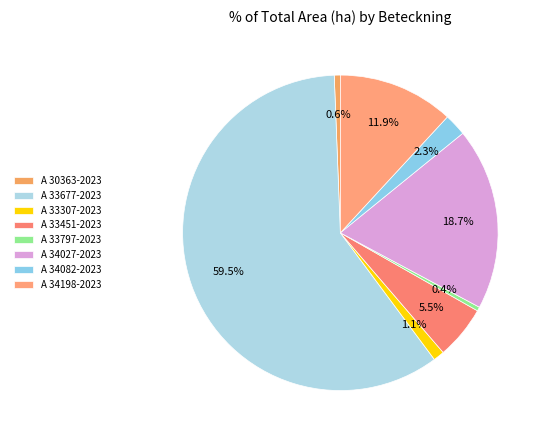

Rank the categories by value from lowest to highest.

A 33797-2023, A 30363-2023, A 33307-2023, A 34082-2023, A 33451-2023, A 34198-2023, A 34027-2023, A 33677-2023